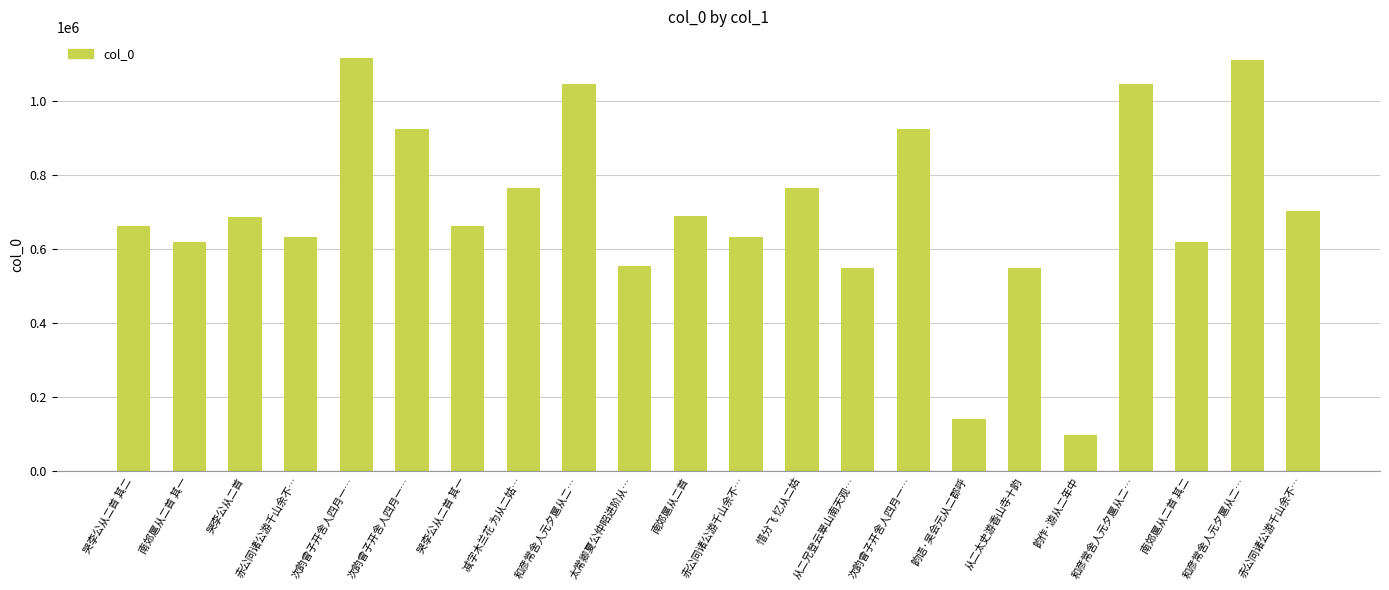

What is the sum of the values at 哭李公从二首 其一 and 从二兄登云翠山南天观…?

1211137